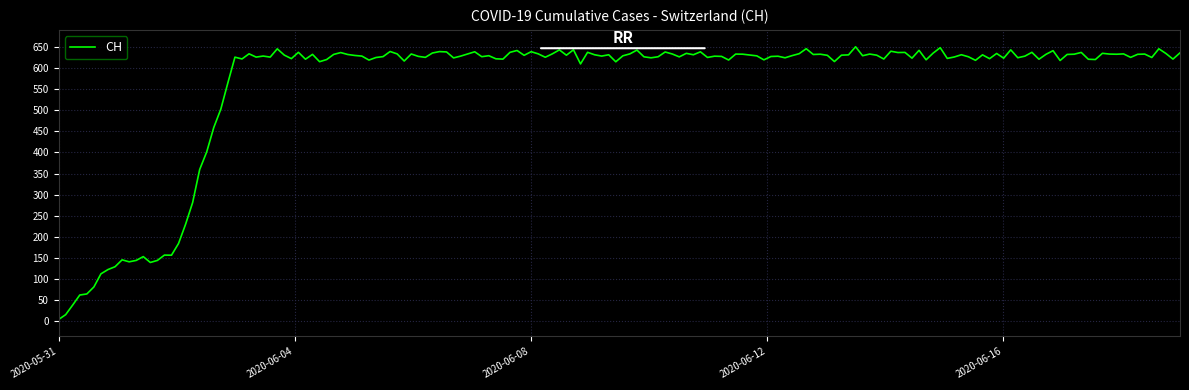

What is the maximum value shown in the chart?

650.7